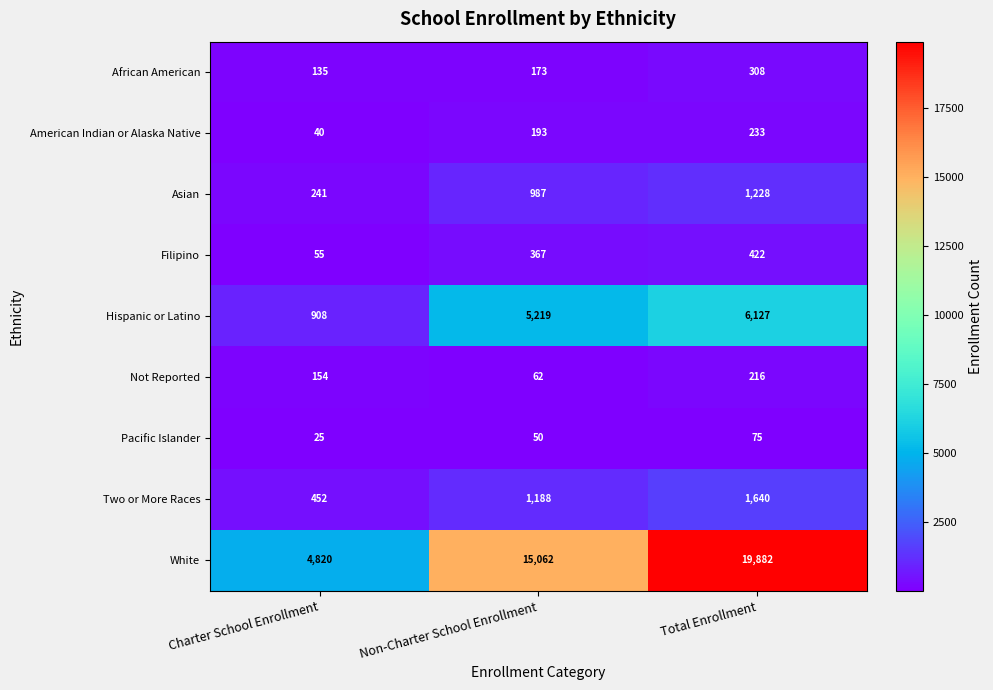

What is the minimum value shown in the chart?

25